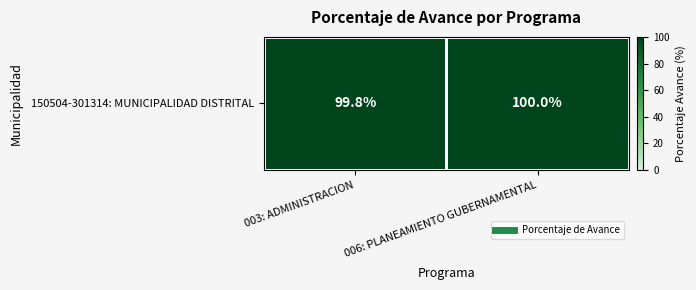

Reading left to right, transcribe all the data shown in this chart.

99.8	100.0